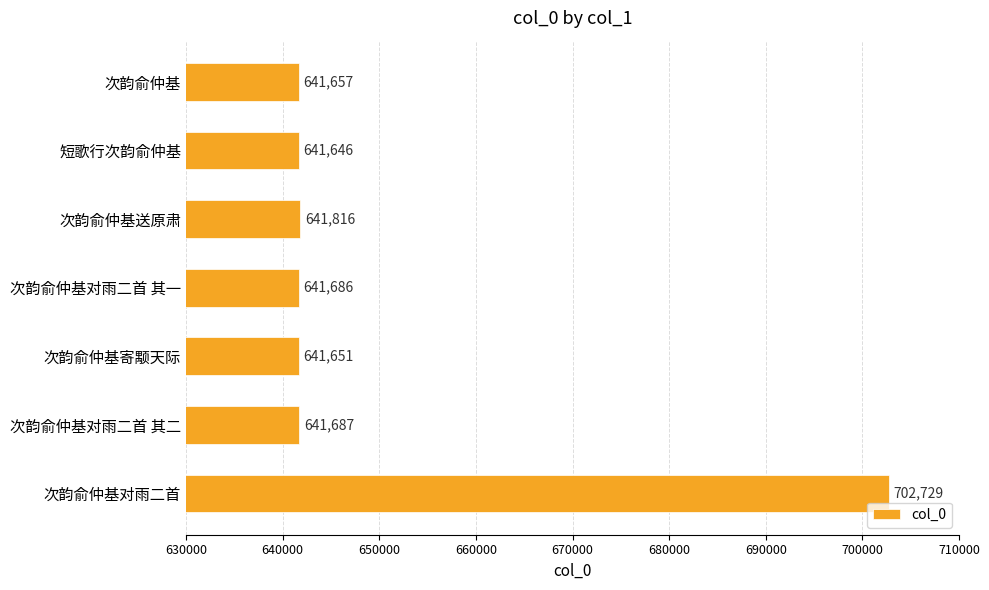

What is the ratio of the value at 次韵俞仲基对雨二首 其一 to the value at 次韵俞仲基对雨二首 其二?

1.0